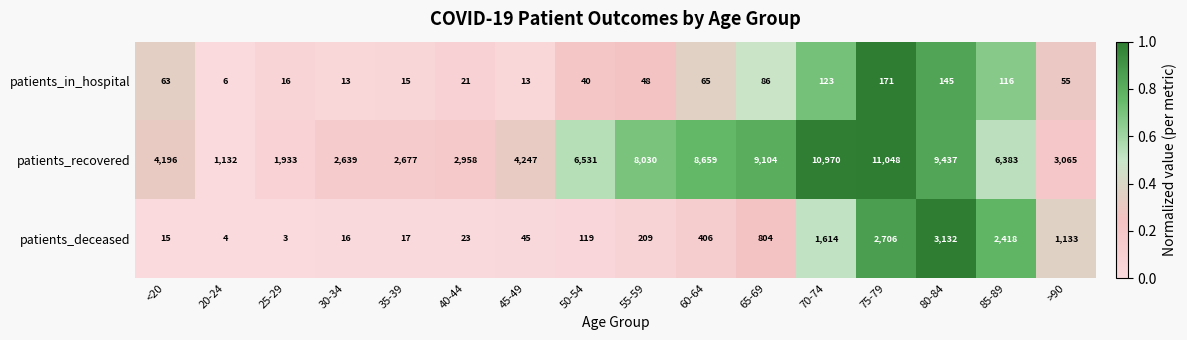

Which series has the largest total across all categories?

patients_recovered